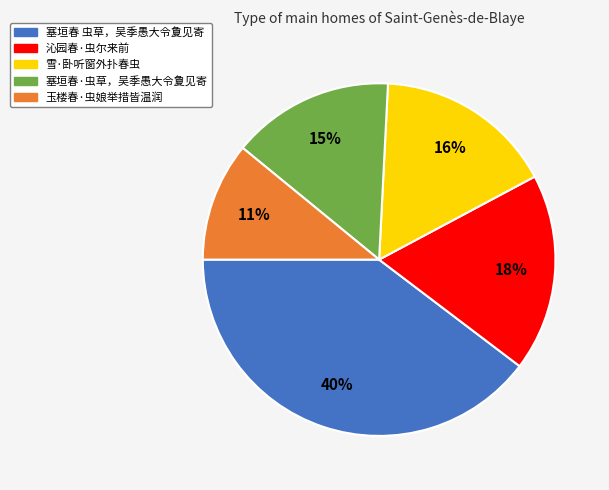

Which category has the biggest portion of the pie?

塞垣春 虫草，吴季愚大令夐见寄